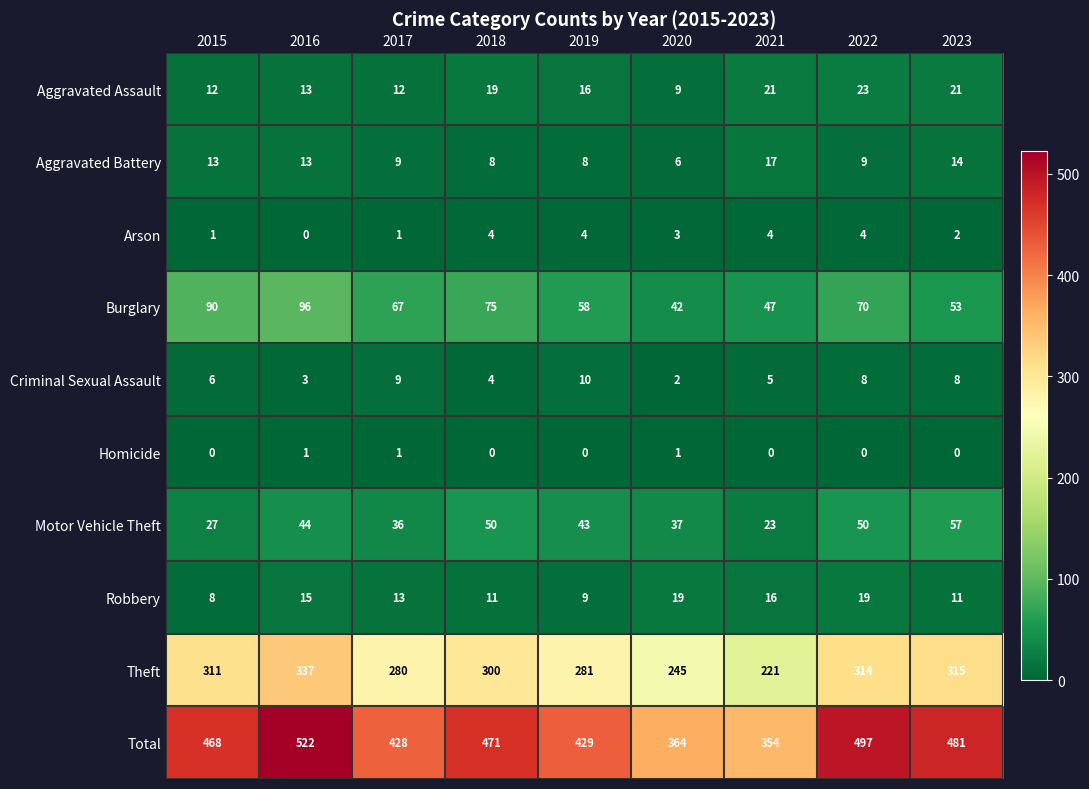

True or false: Homicide has a value of 0 at 2020.

False